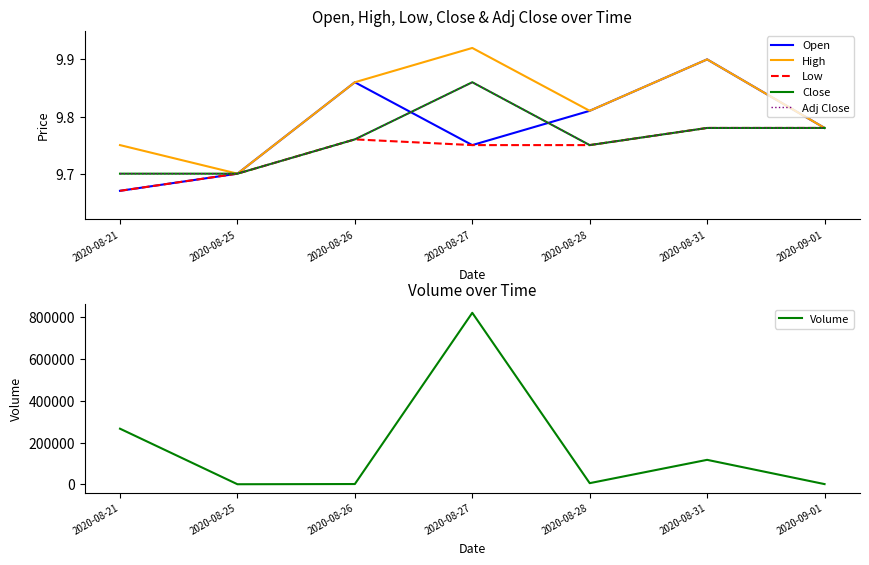

True or false: Volume and High intersect in this chart.

False